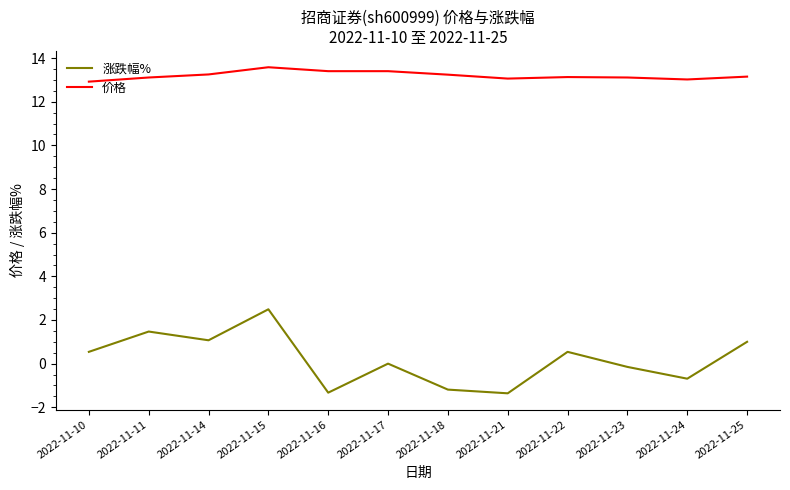

What is the spread (max minus min) of values at 2022-11-23?

13.3